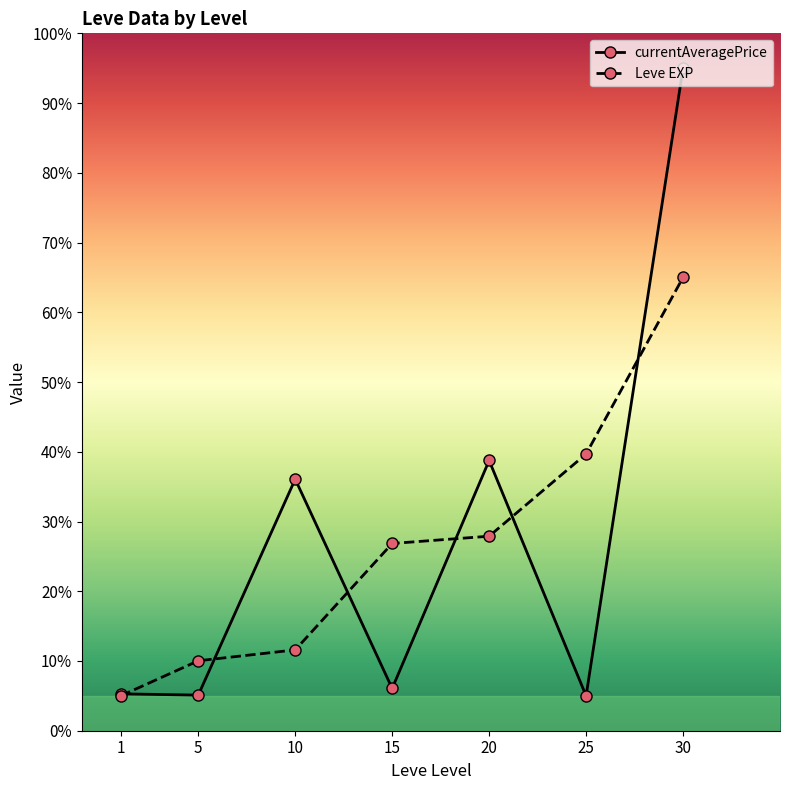

What is the total value across all series at 1?

10.3